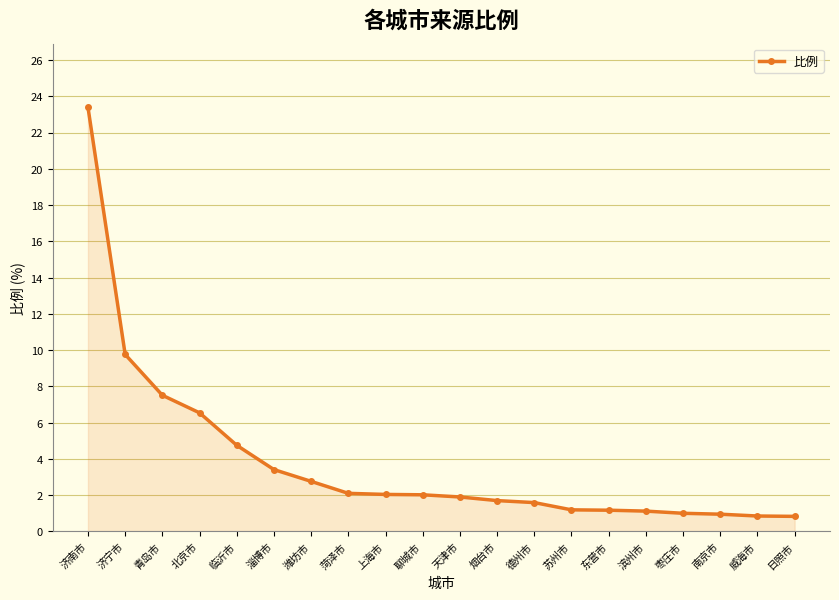

What is the difference between the second highest and second lowest values?

8.9